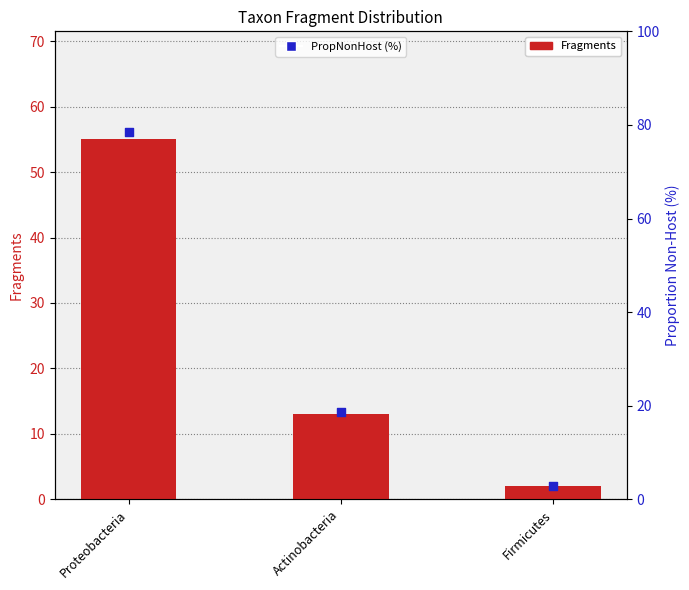

Which series has the largest total across all categories?

PropNonHost (%)